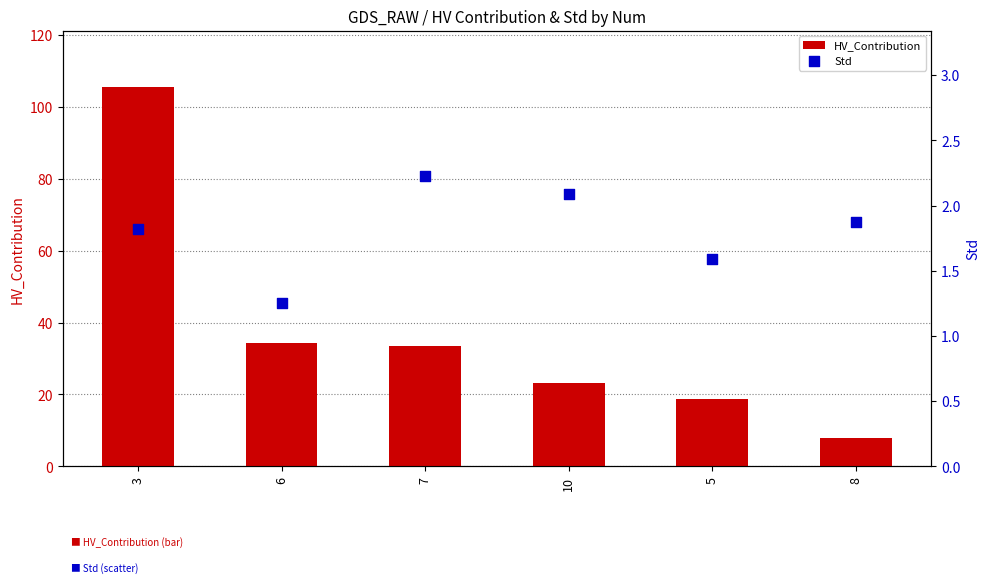

What is the total value across all series at 7?

35.6